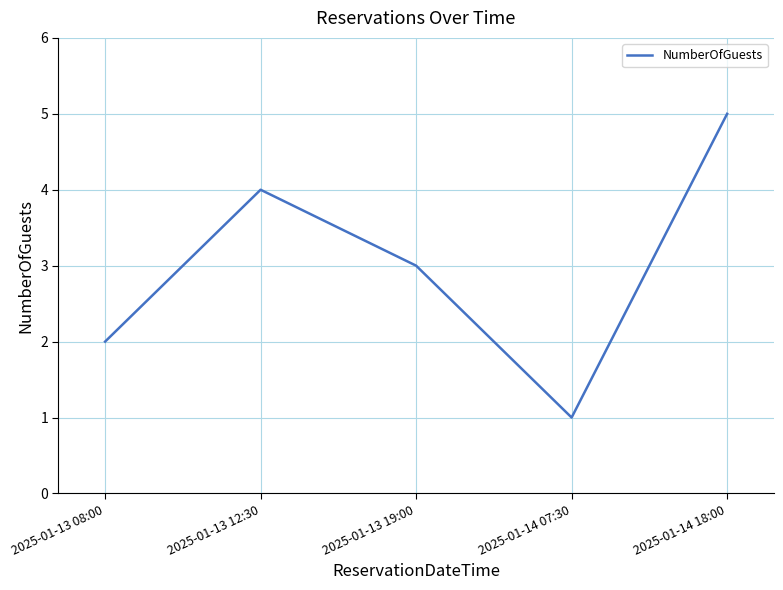

Approximately how many times larger is the value at 2025-01-14 18:00 compared to 2025-01-14 07:30?

5.0